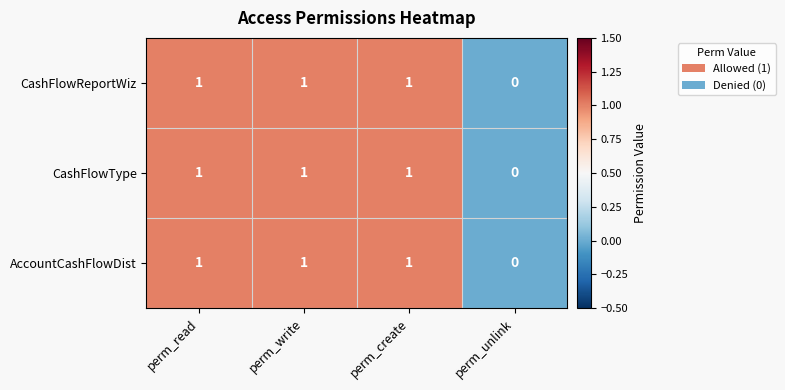

What is the total value across all series at perm_create?

3